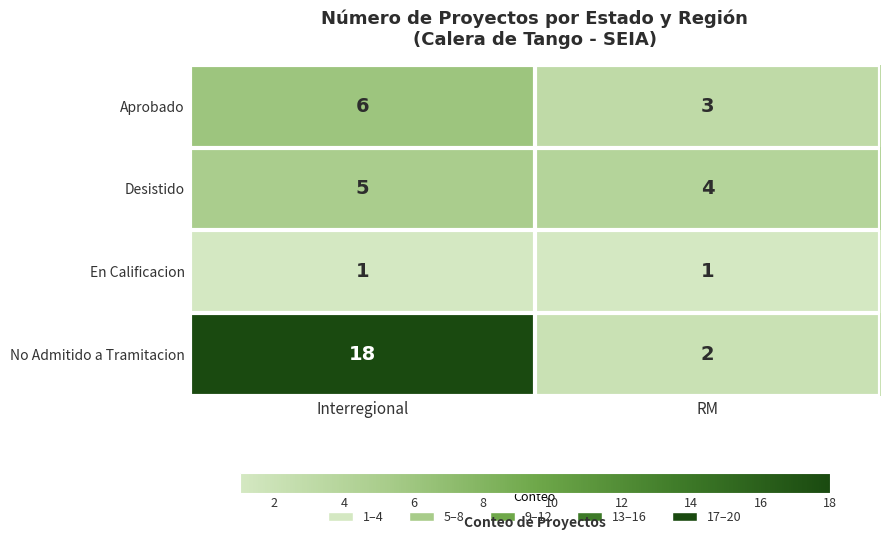

What is the difference between the Aprobado values at RM and Interregional?

3